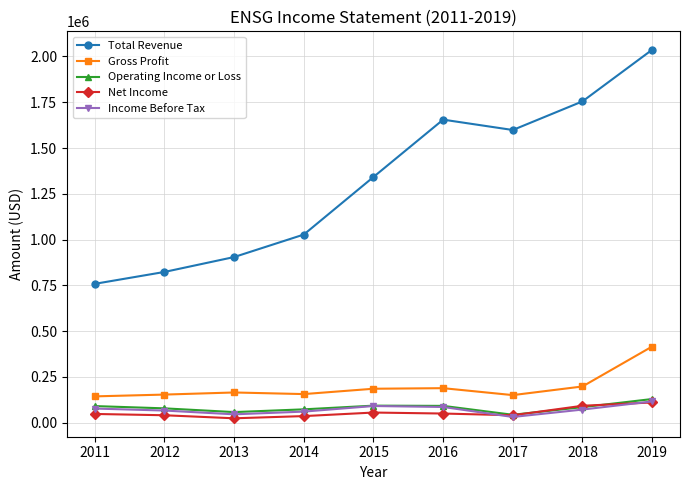

What is the value of the Income Before Tax point at the 8th from the left?

71700